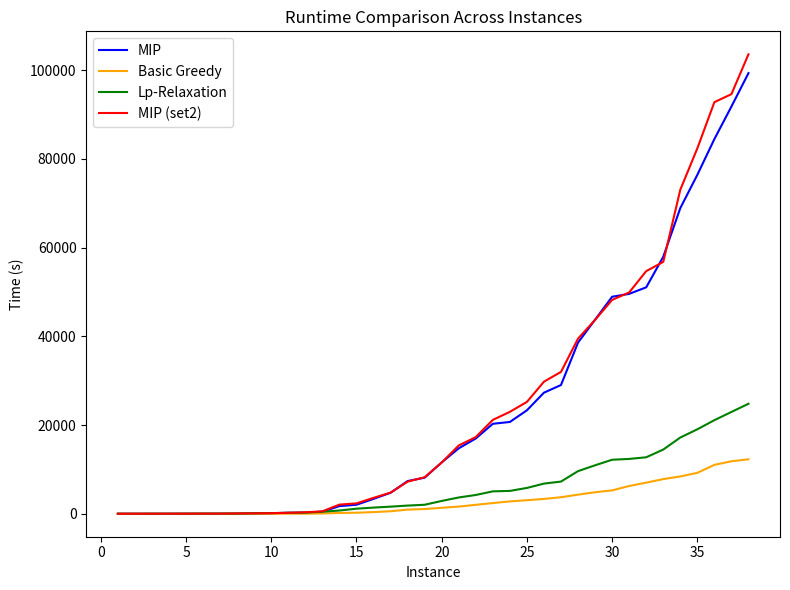

What is the greatest value displayed?

103558.1